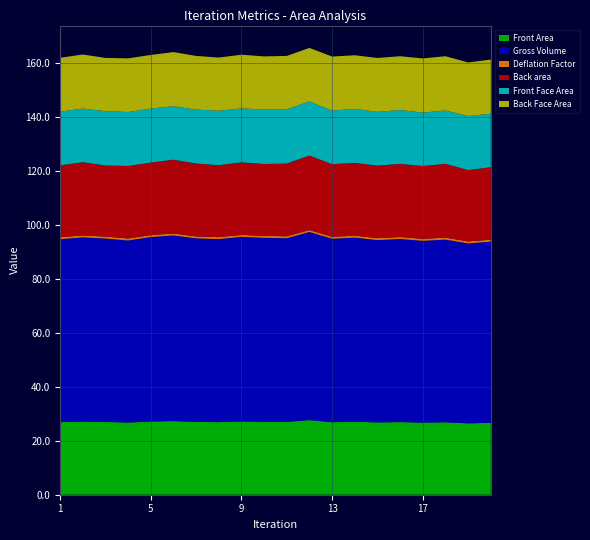

Reading right to left, transcribe all the data shown in this chart.

Front Area: 20=26.7	19=26.5	18=26.9	17=26.7	16=26.9	15=26.8	14=27.1	13=26.9	12=27.7	11=27.0	10=27.1	9=27.2	8=26.9	7=27.0	6=27.3	5=27.1	4=26.8	3=27.0	2=27.1	1=26.9
Gross Volume: 20=67.2	19=66.7	18=67.7	17=67.4	16=67.9	15=67.6	14=68.2	13=68.0	12=69.7	11=68.1	10=68.2	9=68.4	8=67.8	7=68.0	6=68.8	5=68.4	4=67.5	3=68.0	2=68.3	1=67.8
Deflation Factor: 20=0.7	19=0.7	18=0.7	17=0.7	16=0.7	15=0.7	14=0.7	13=0.7	12=0.7	11=0.7	10=0.7	9=0.7	8=0.7	7=0.7	6=0.7	5=0.7	4=0.7	3=0.7	2=0.7	1=0.7
Back area: 20=26.9	19=26.4	18=27.4	17=27.0	16=27.1	15=26.9	14=27.0	13=26.9	12=27.6	11=27.0	10=26.6	9=26.9	8=26.7	7=27.0	6=27.3	5=26.9	4=26.9	3=26.3	2=27.2	1=26.6
Front Face Area: 20=19.8	19=20.0	18=19.8	17=19.8	16=20.0	15=19.9	14=20.0	13=19.9	12=20.1	11=20.1	10=20.2	9=20.0	8=20.2	7=20.0	6=19.8	5=20.0	4=20.0	3=20.2	2=19.9	1=20.0
Back Face Area: 20=20.1	19=19.9	18=20.1	17=20.1	16=19.9	15=20.0	14=19.9	13=20.0	12=19.8	11=19.8	10=19.7	9=19.9	8=19.7	7=19.9	6=20.1	5=19.9	4=19.9	3=19.8	2=20.1	1=20.0